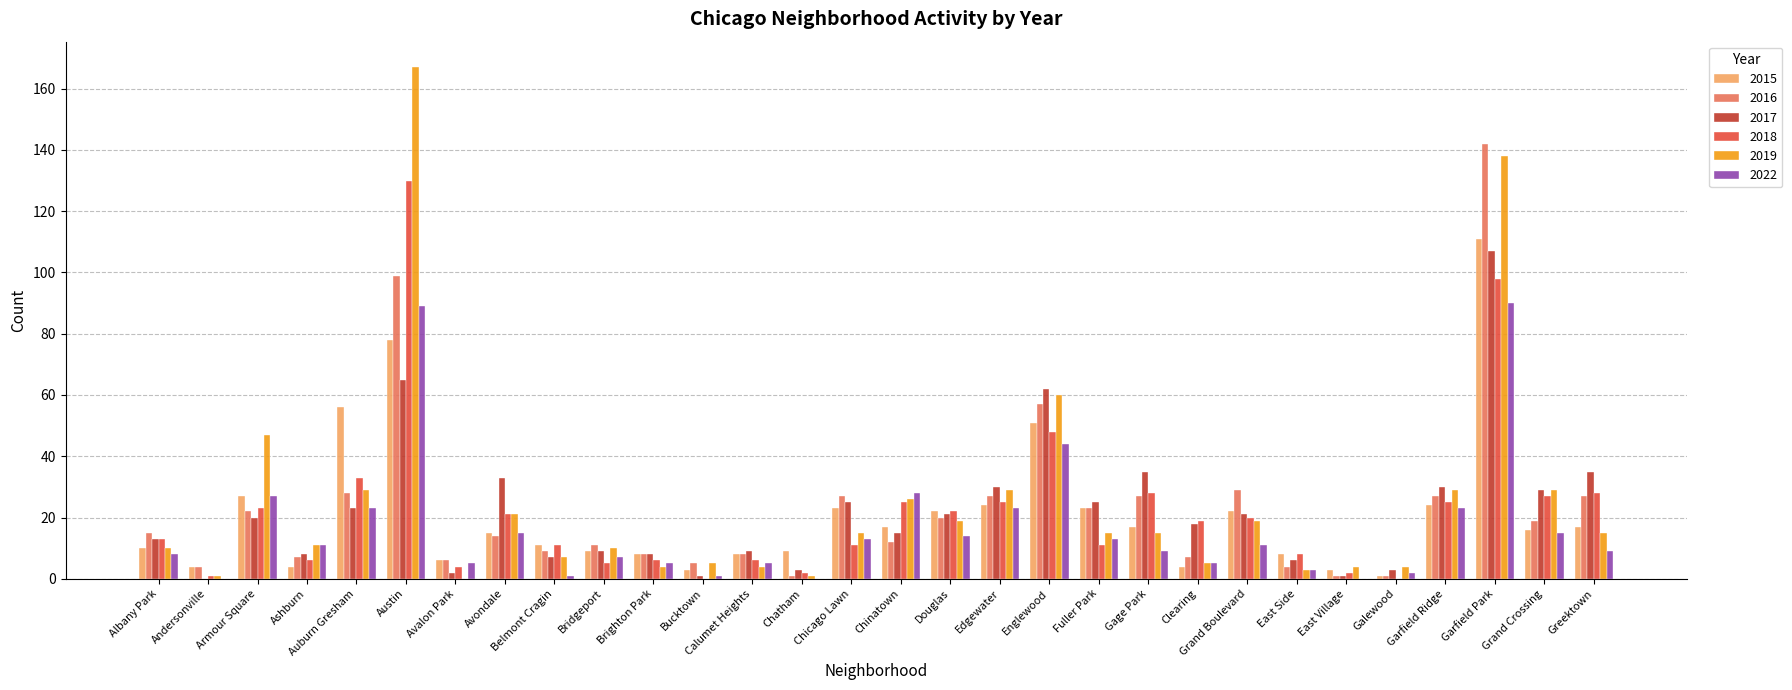

The value of 2022 at Chicago Lawn is 13. True or false?

True